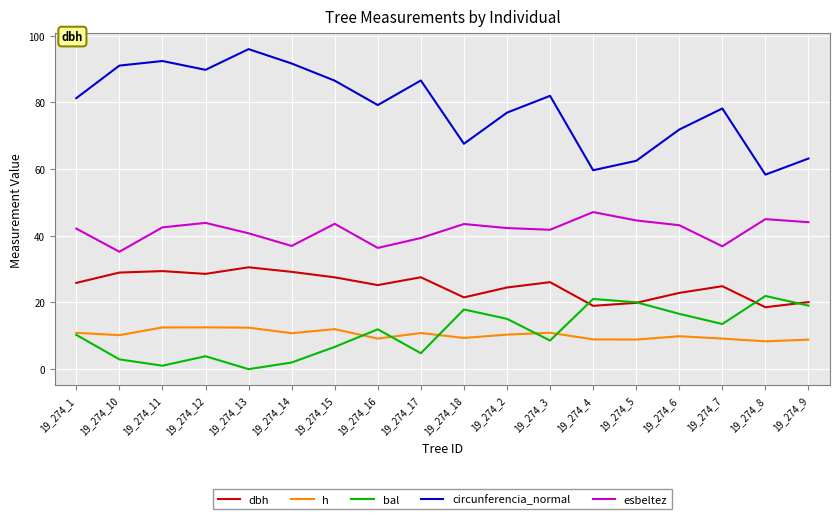

What is the difference between the highest and lowest values at 19_274_9?

54.3